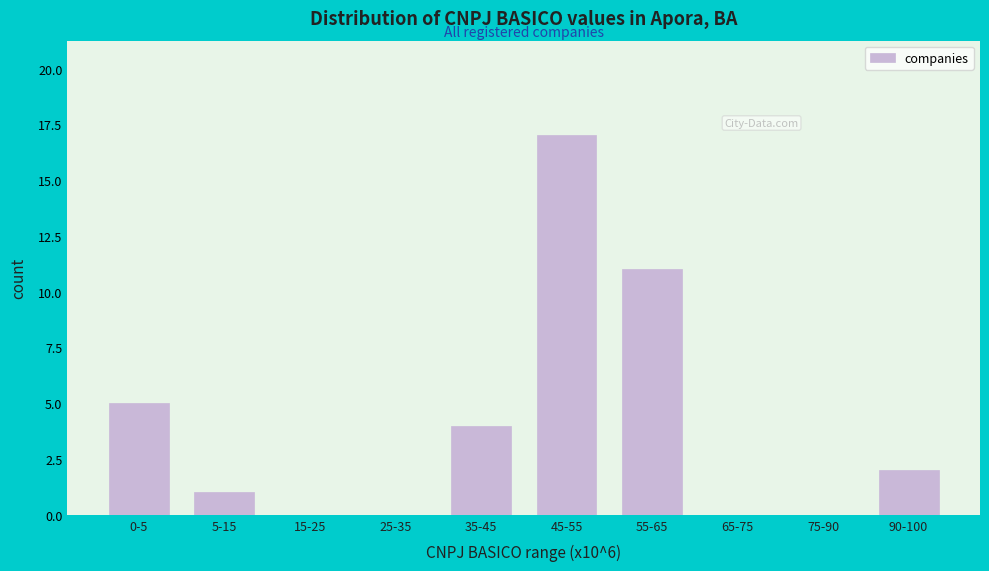

Reading left to right, extract all data points from this chart.

0-5=5	5-15=1	15-25=0	25-35=0	35-45=4	45-55=17	55-65=11	65-75=0	75-90=0	90-100=2